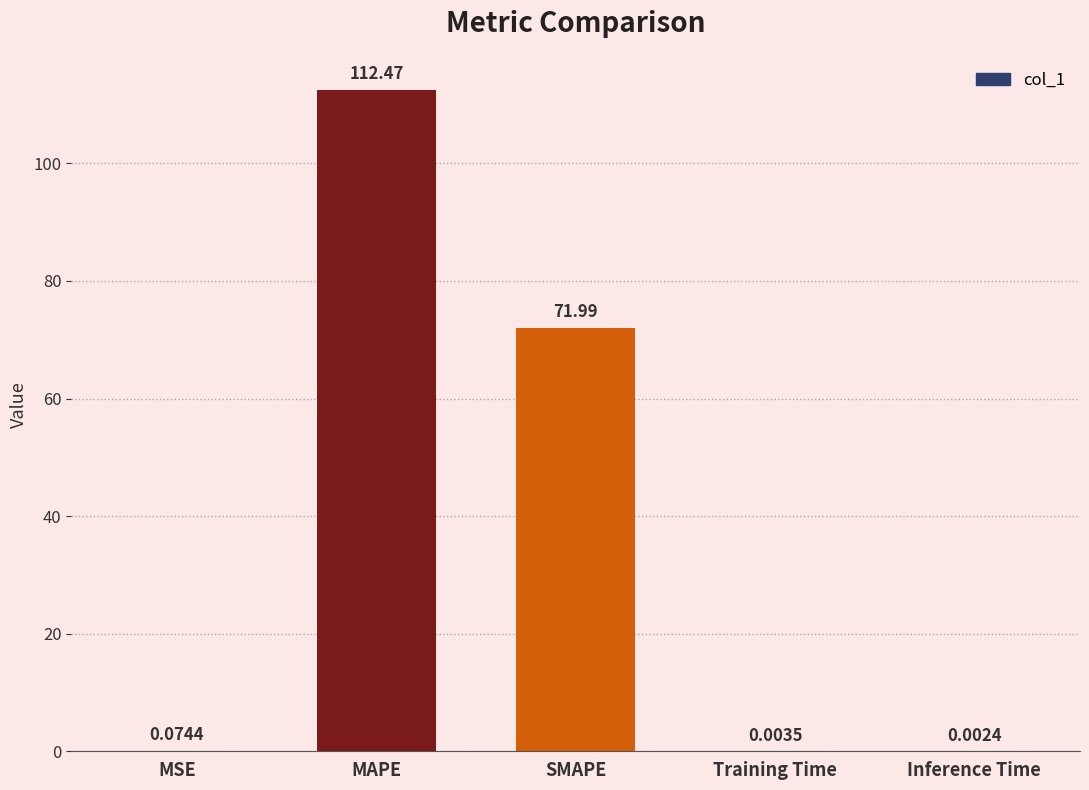

Which label corresponds to the largest value in the chart?

MAPE